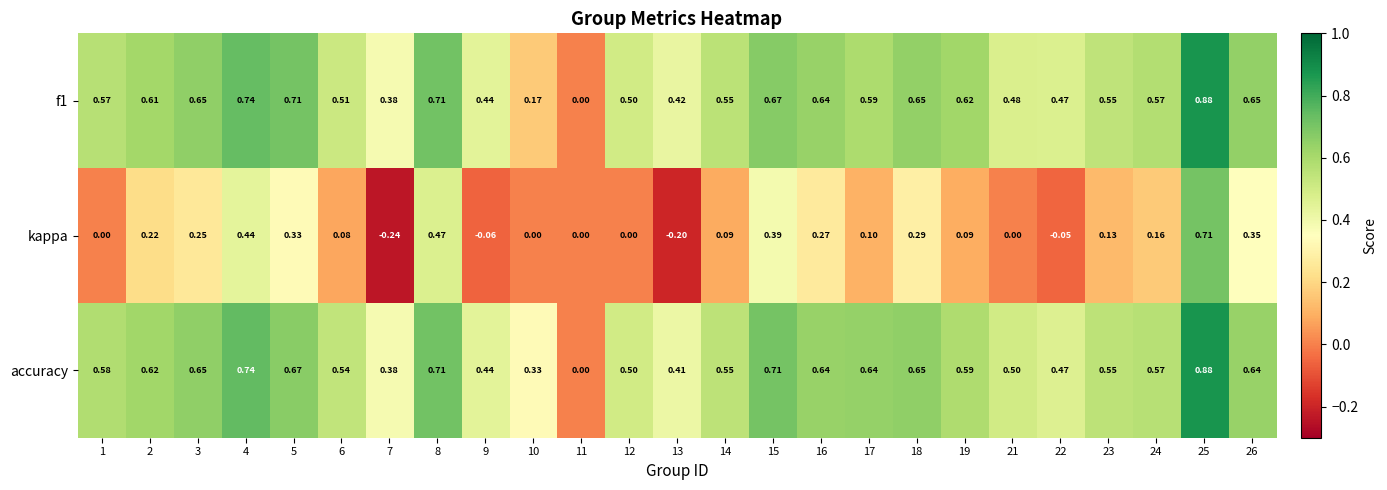

Which series has the largest total across all categories?

accuracy